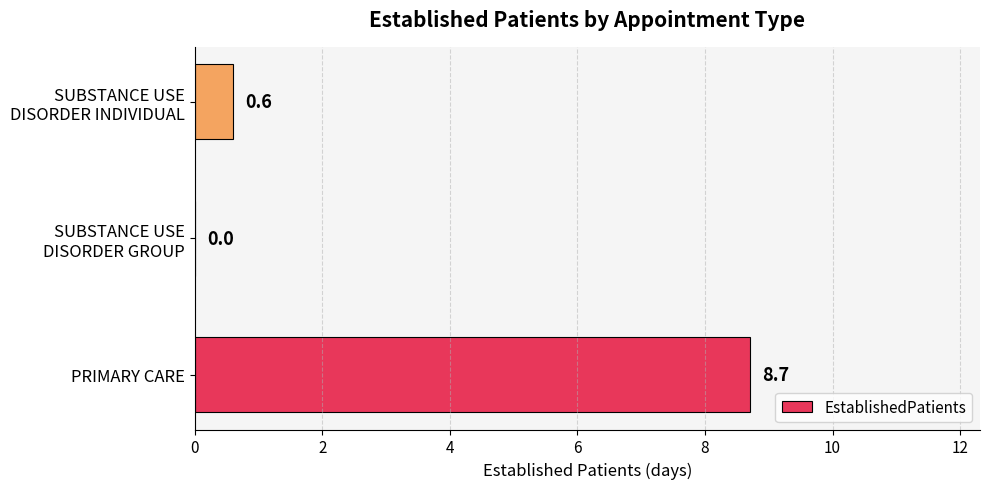

The chart shows a value of 8.7 at PRIMARY CARE. True or false?

True